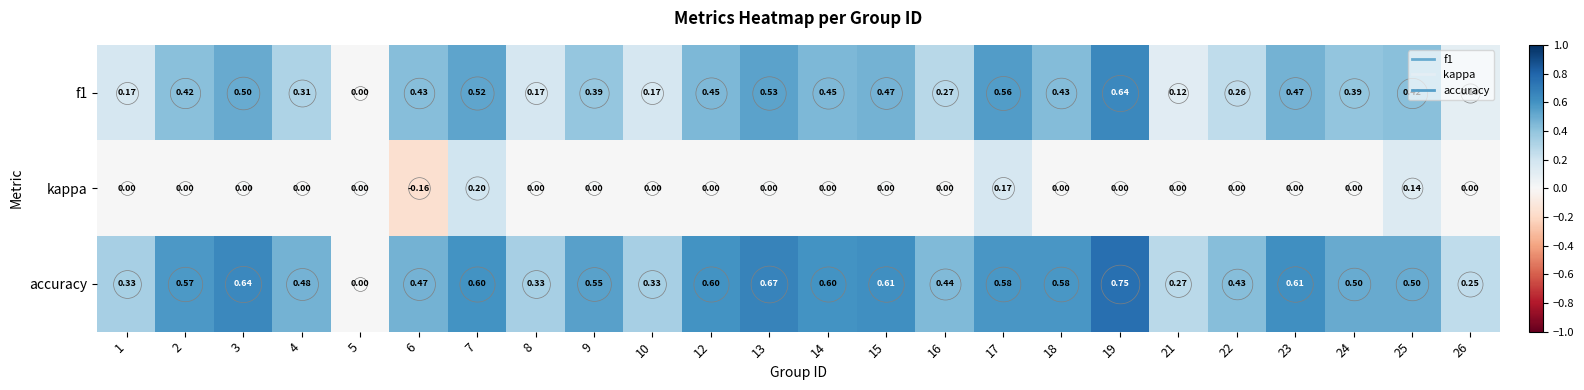

Count the number of categories in the chart.

24